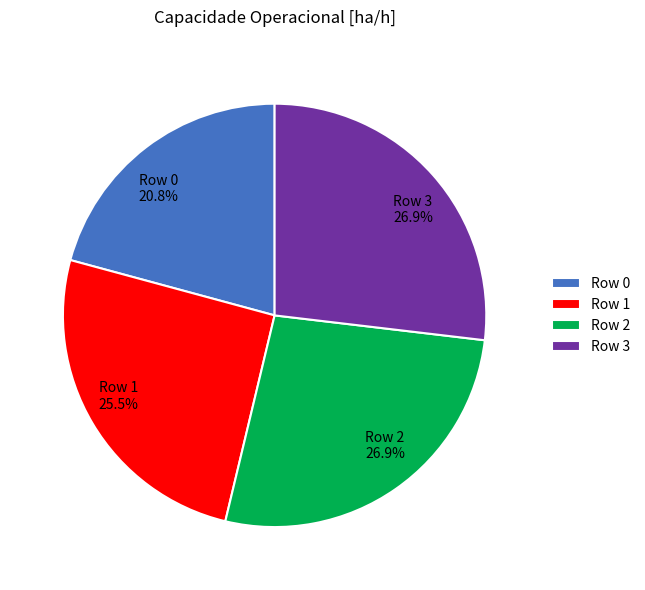

To the nearest percent, what percentage of the pie is Row 0?

21%